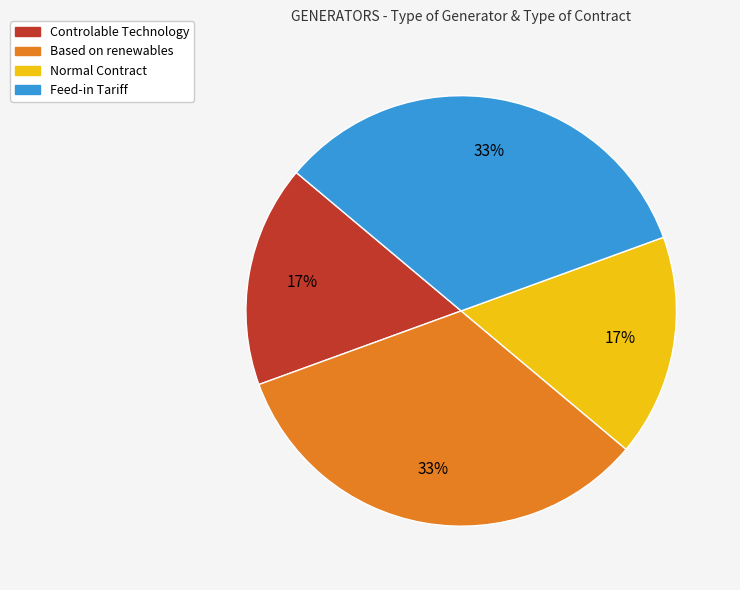

Which has a higher value, Feed-in Tariff or Controlable Technology?

Feed-in Tariff